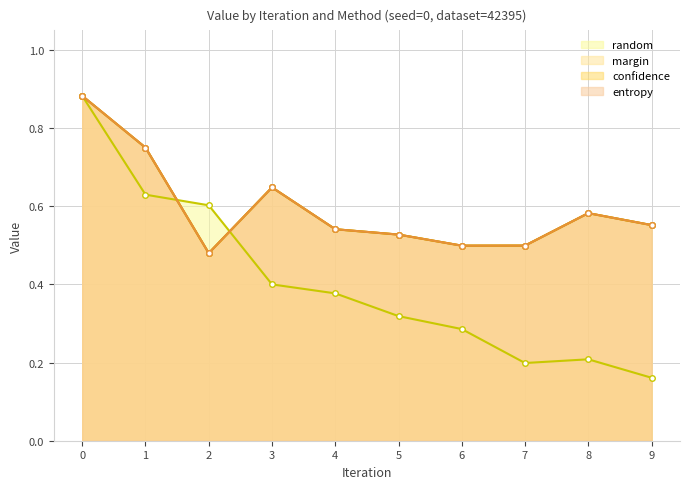

List the series in order of their peak value, highest first.

random, margin, confidence, entropy